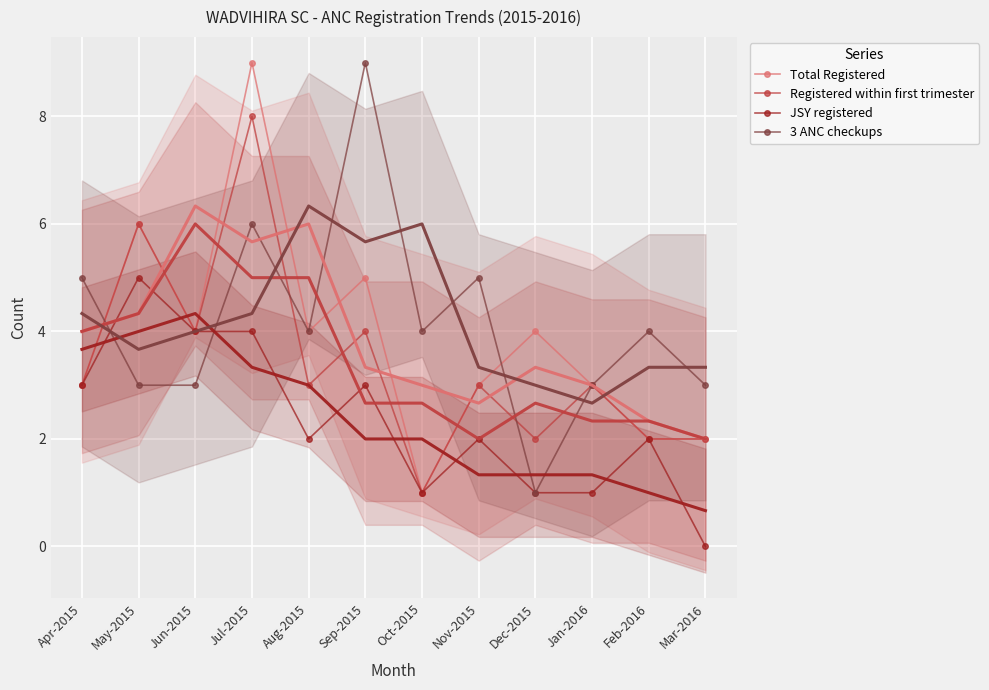

The value of JSY registered at May-2015 is 5. True or false?

True